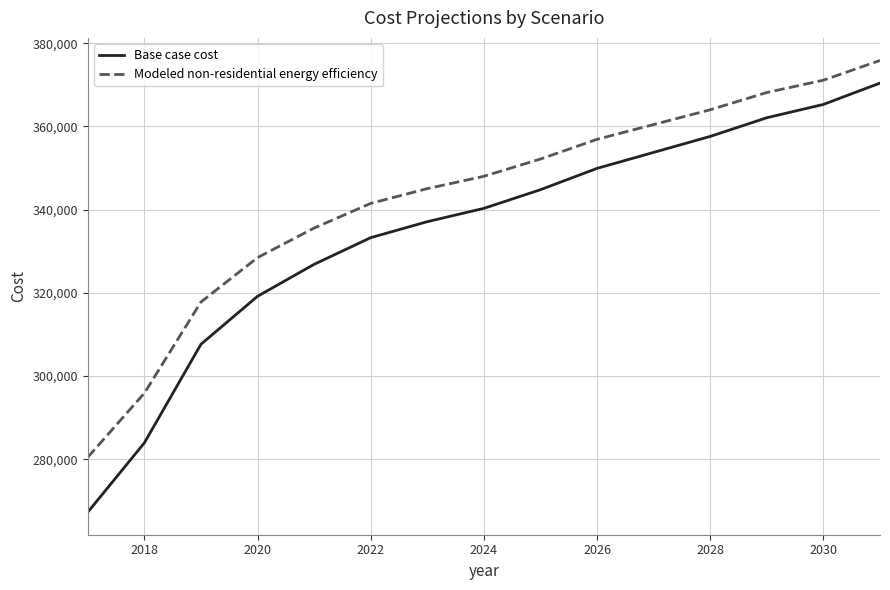

What is the sum of all Modeled non-residential energy efficiency values?

5141354.3